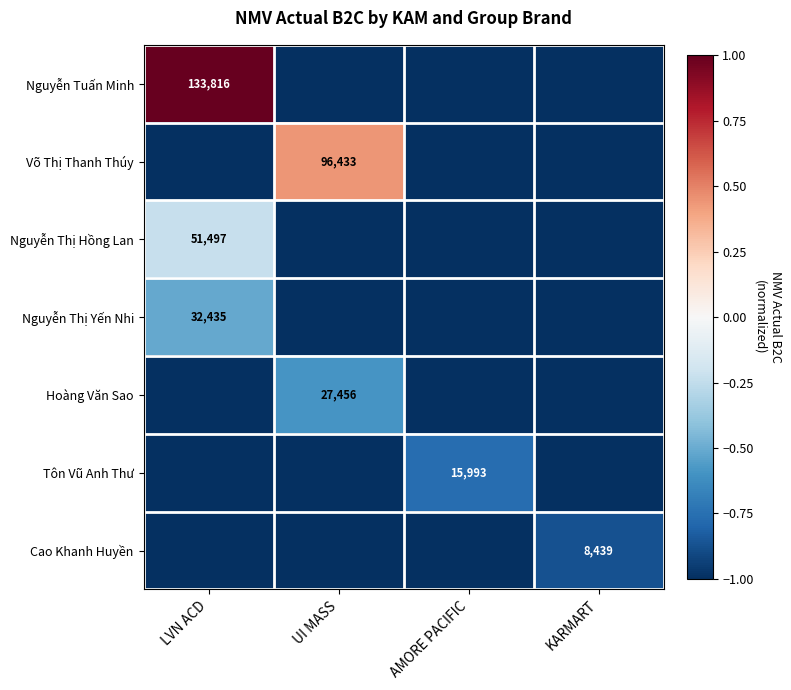

Is it true that Nguyễn Tuấn Minh equals 30175 at LVN ACD?

False